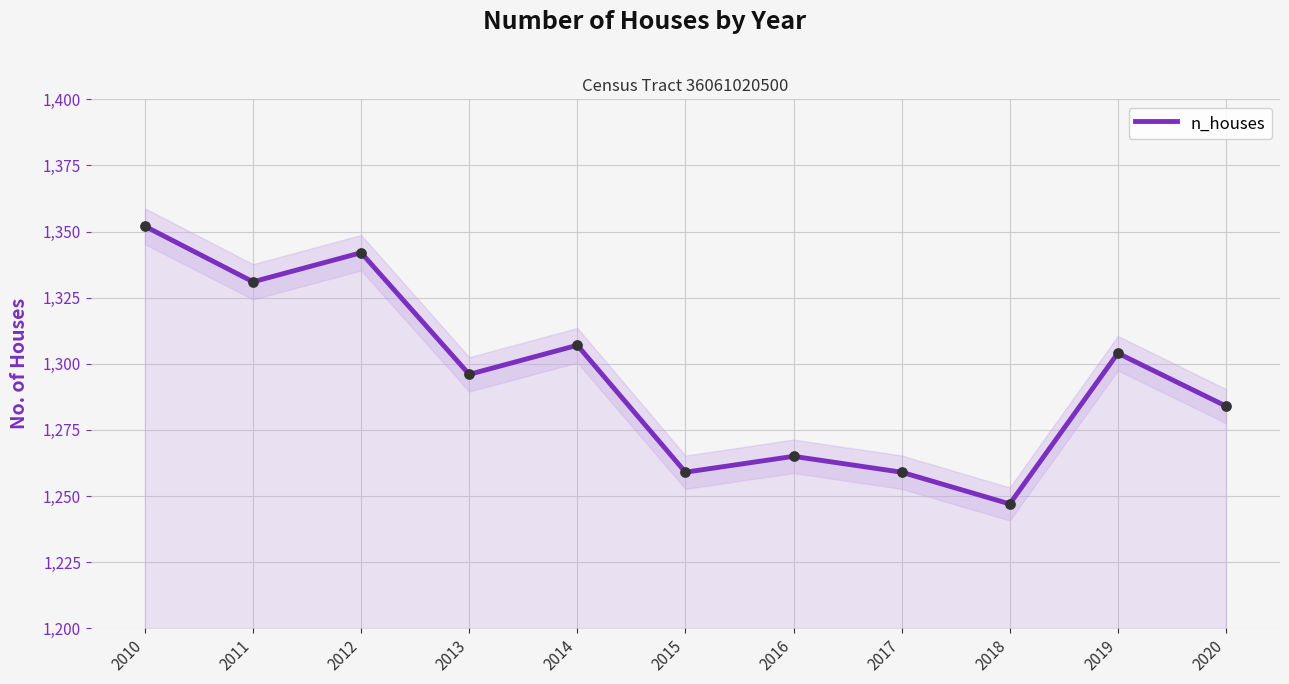

What is the change in value from 2019 to 2020?

-20